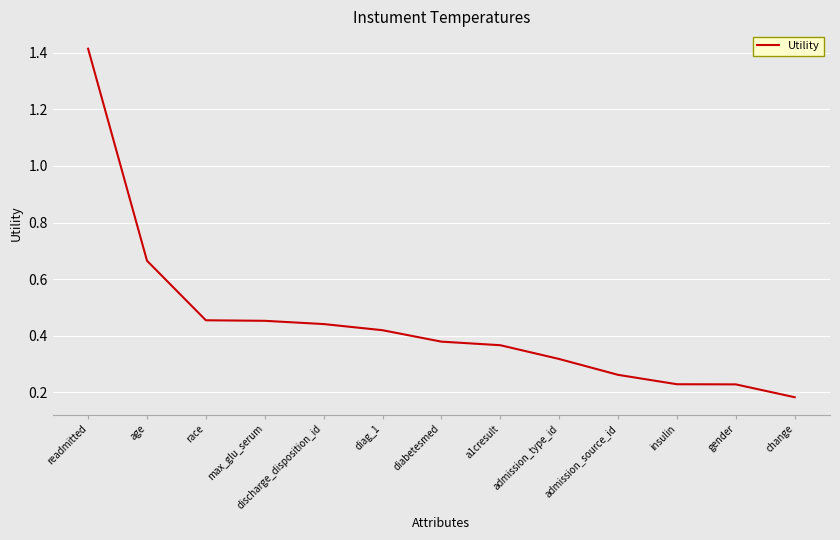

Is it true that the value at discharge_disposition_id is 0.2?

False